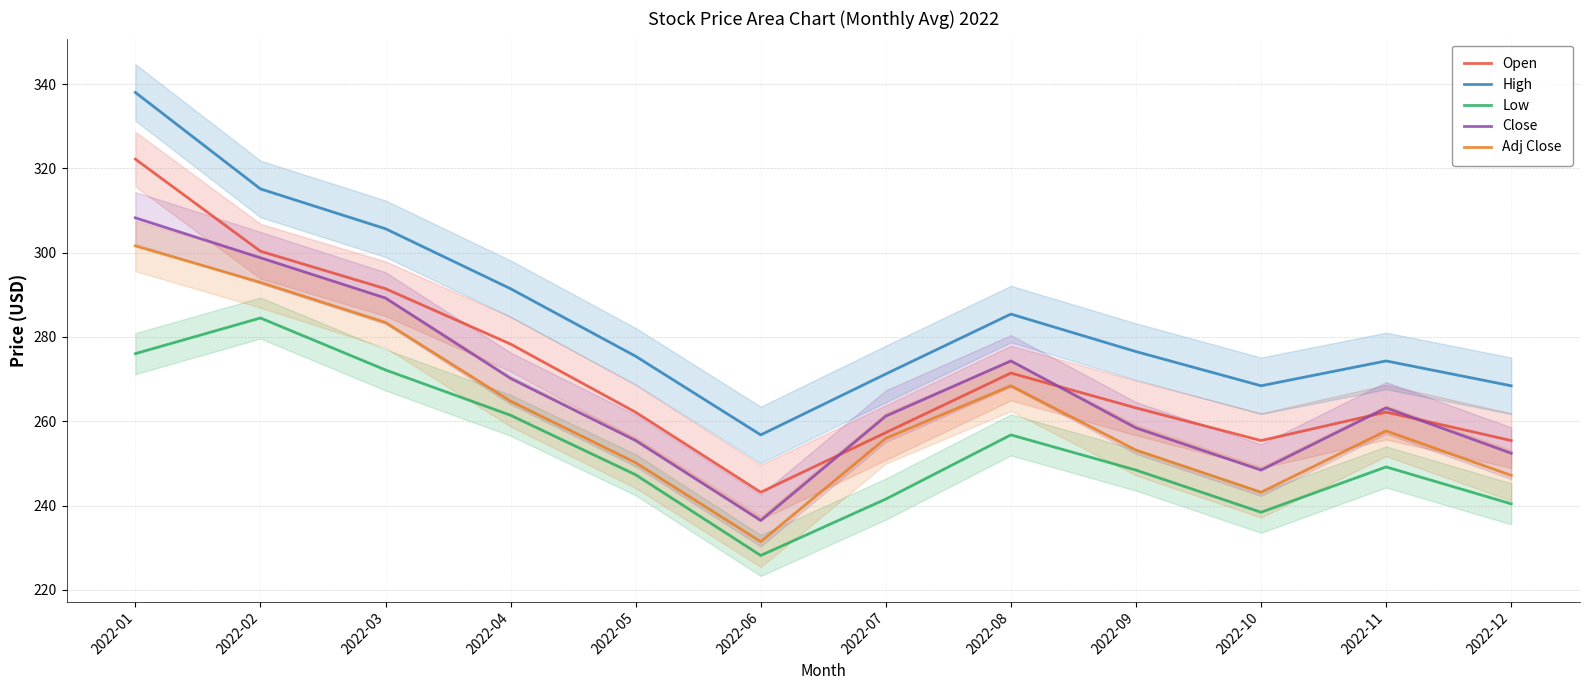

Is this an area chart (filled region under the line)?

No